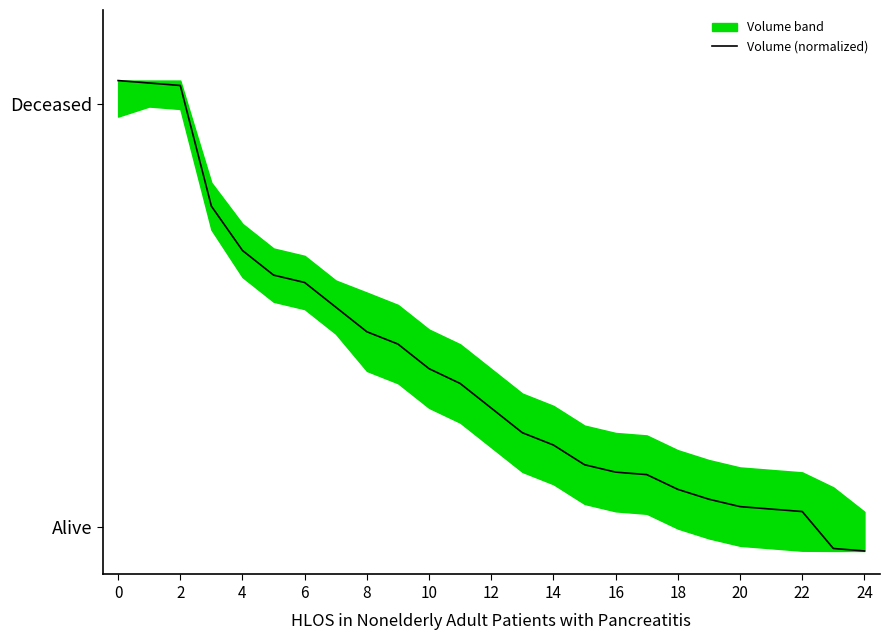

What is the difference between the maximum and minimum values?

1.0